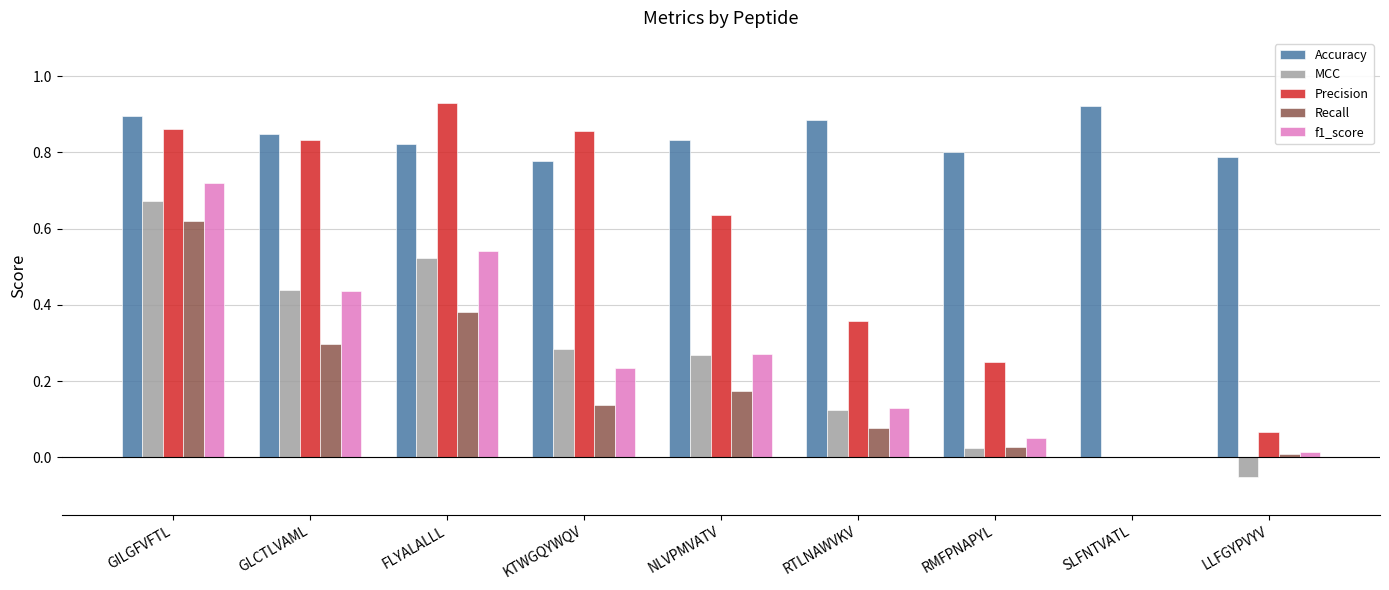

The value of MCC at GLCTLVAML is 0.2. True or false?

False